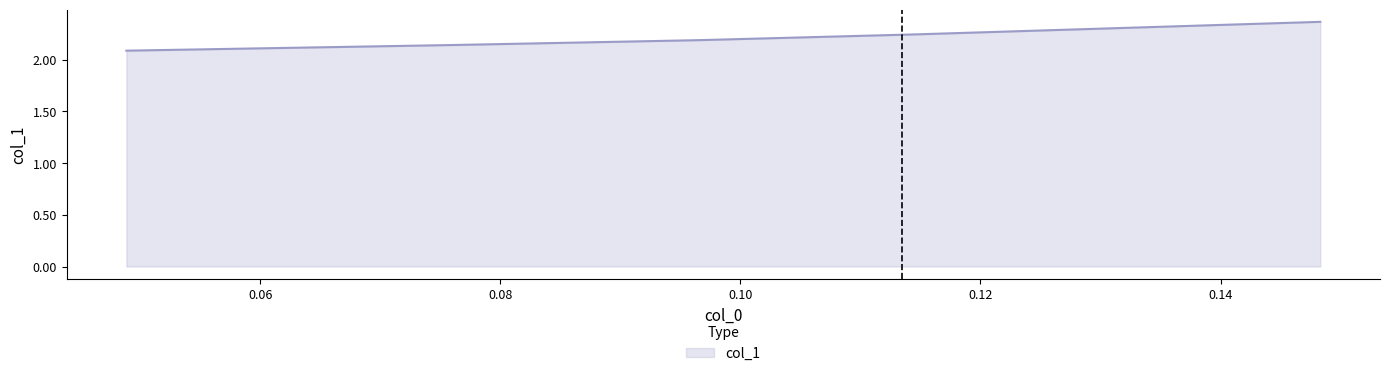

How many values are between 2 and 3?

5